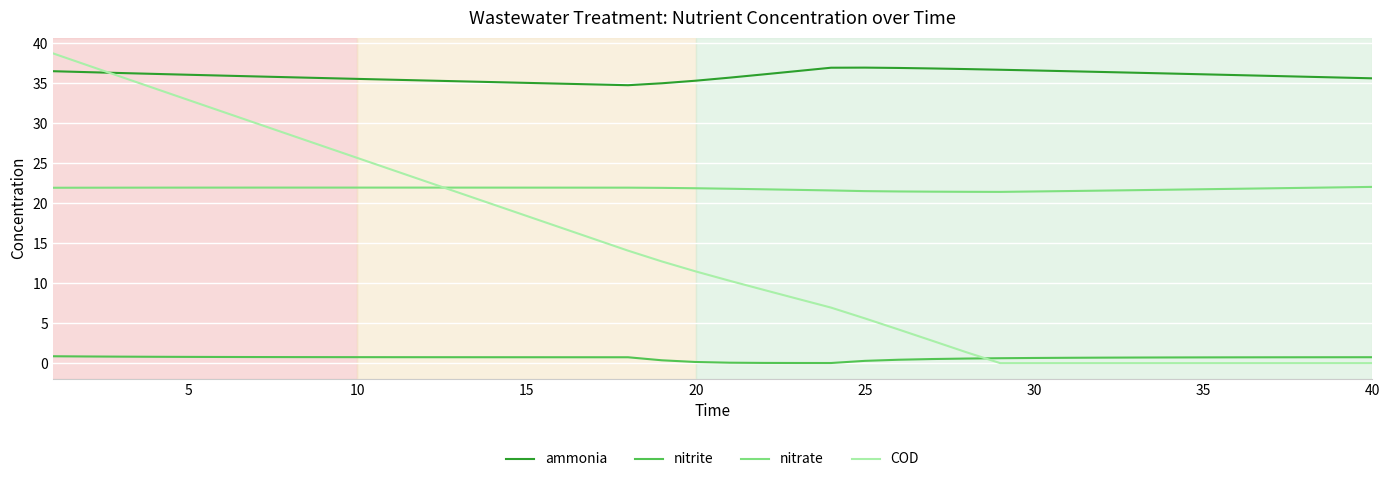

What is the difference between the maximum and minimum values in the COD series?

38.8